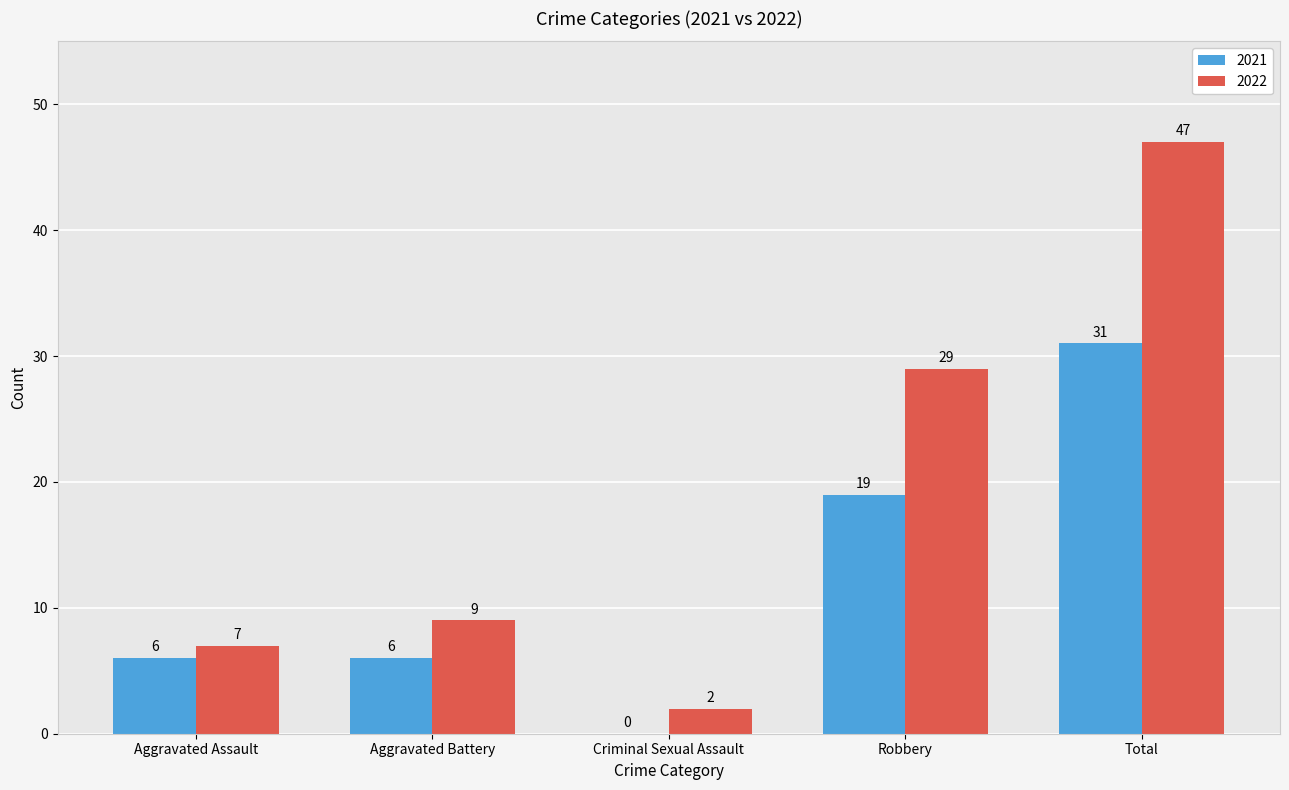

Reading left to right, list all the values displayed in this chart.

2021: Aggravated Assault=6	Aggravated Battery=6	Criminal Sexual Assault=0	Robbery=19	Total=31
2022: Aggravated Assault=7	Aggravated Battery=9	Criminal Sexual Assault=2	Robbery=29	Total=47